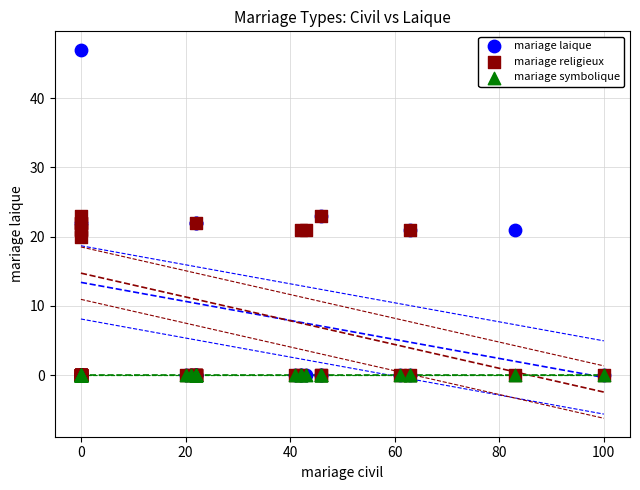

In the mariage religieux series, what Y value is closest to 11?

20